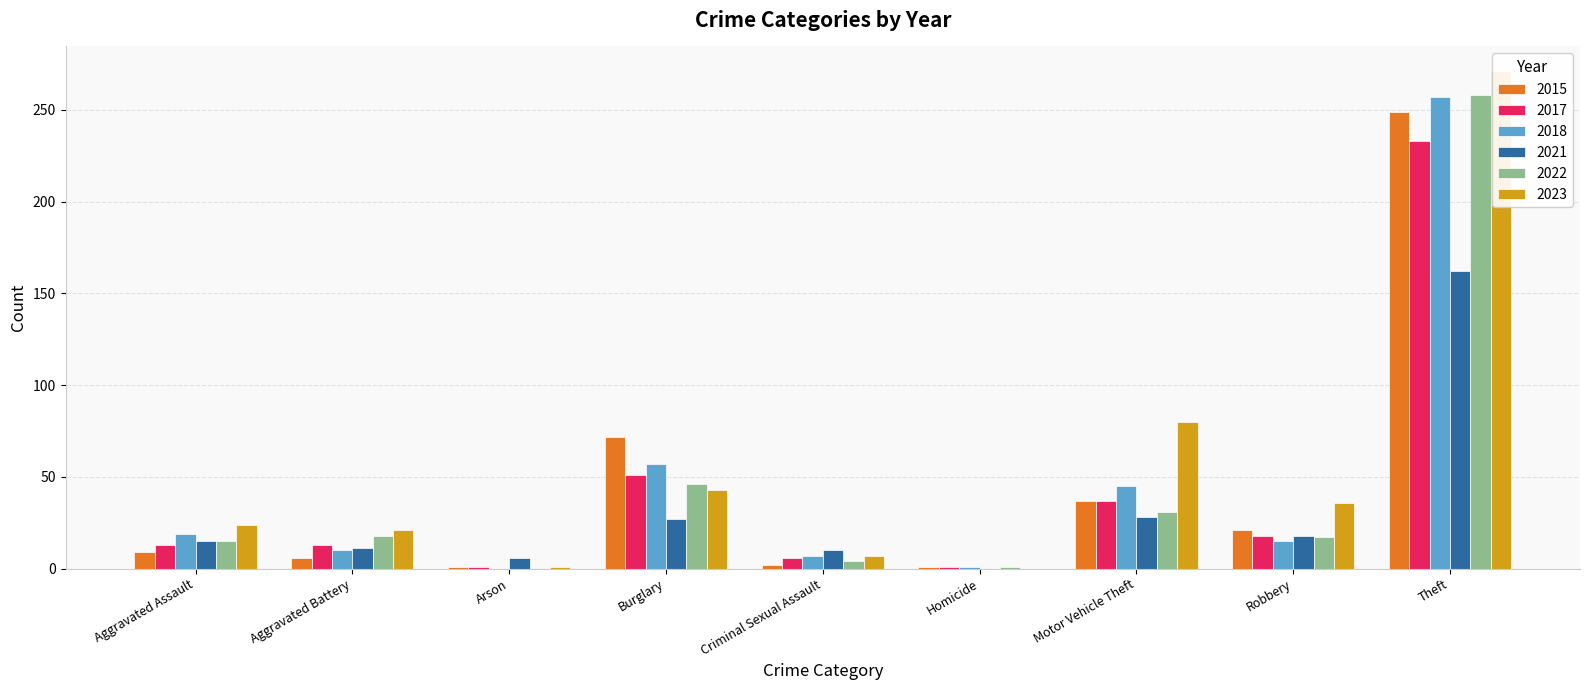

What is the spread (max minus min) of values at Criminal Sexual Assault?

8